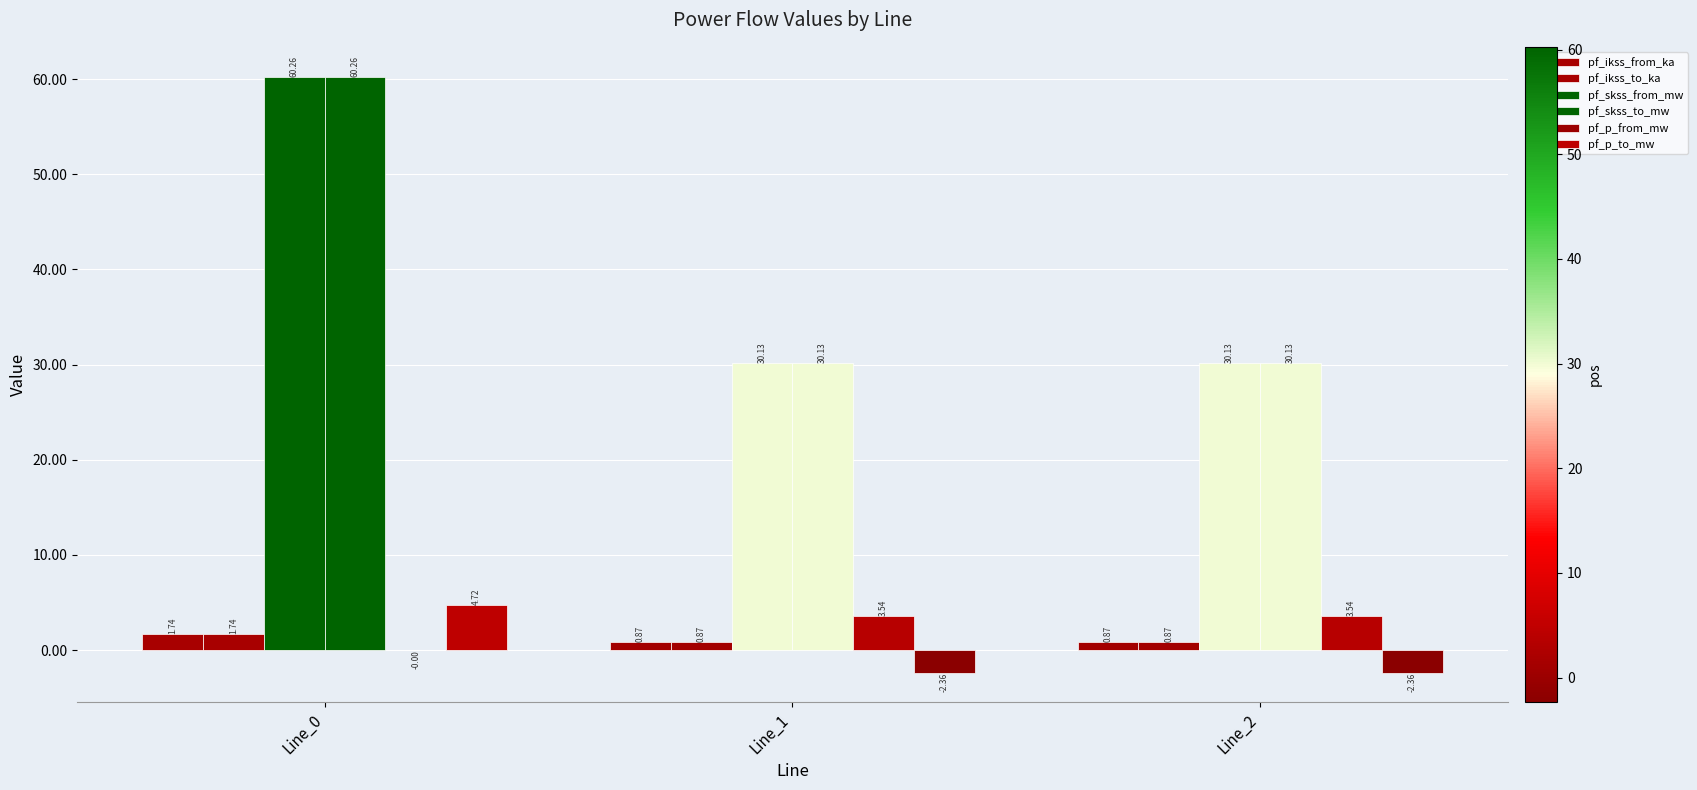

What is the spread (max minus min) of values at Line_2?

32.5